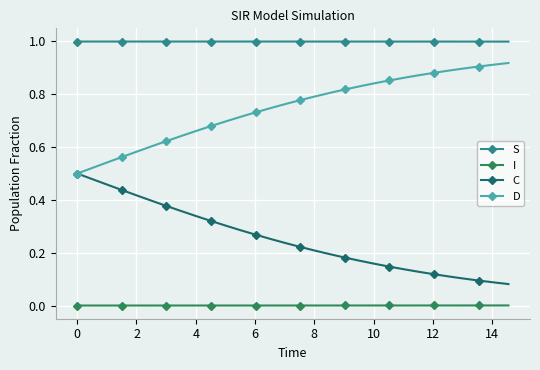

List the series in order of their peak value, lowest first.

I, C, D, S